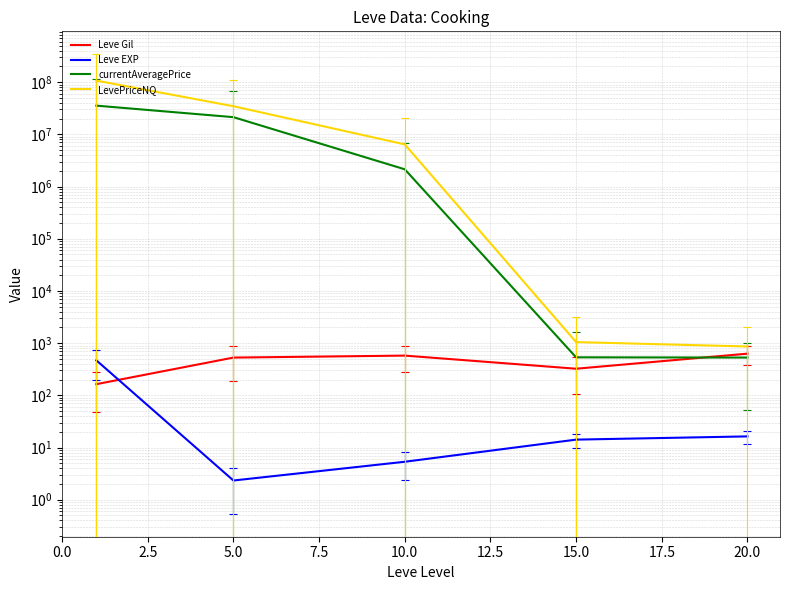

How many lines are shown in the chart?

4